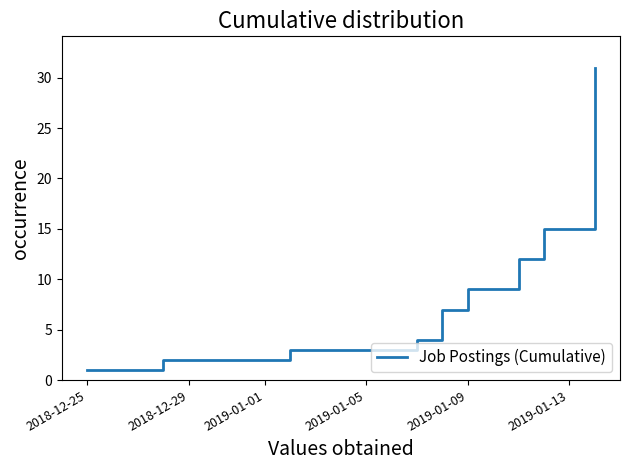

What is the difference between the maximum and minimum values?

30